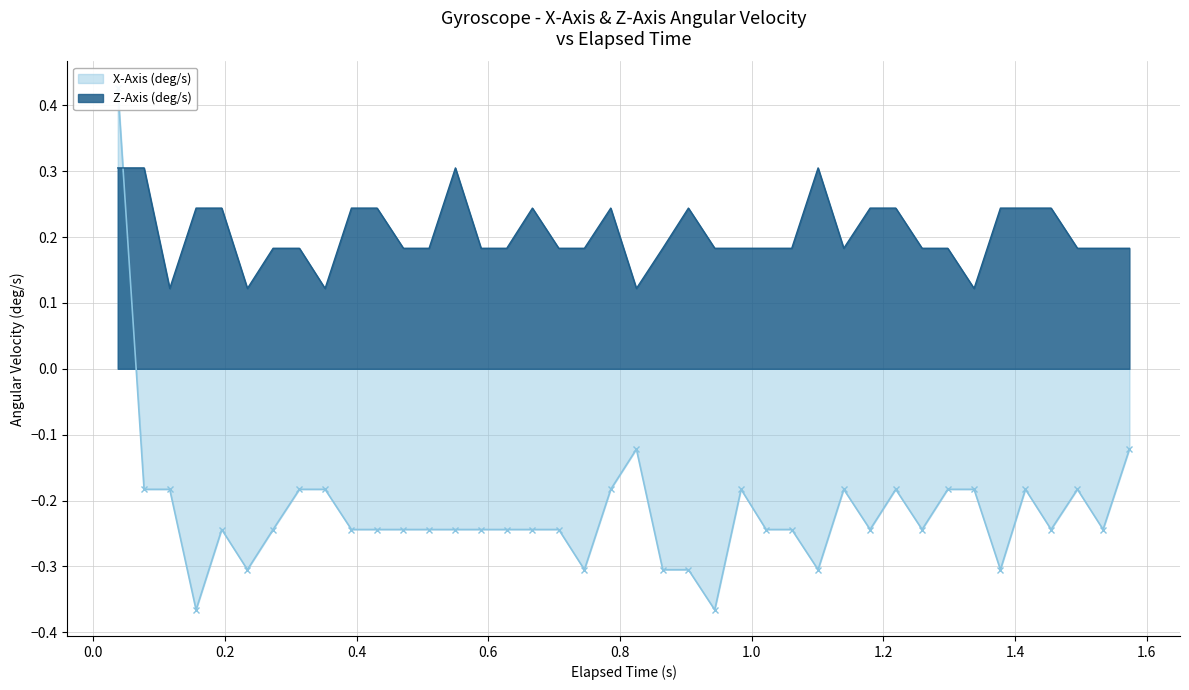

What is the highest value of the Z-Axis (deg/s) series?

0.3